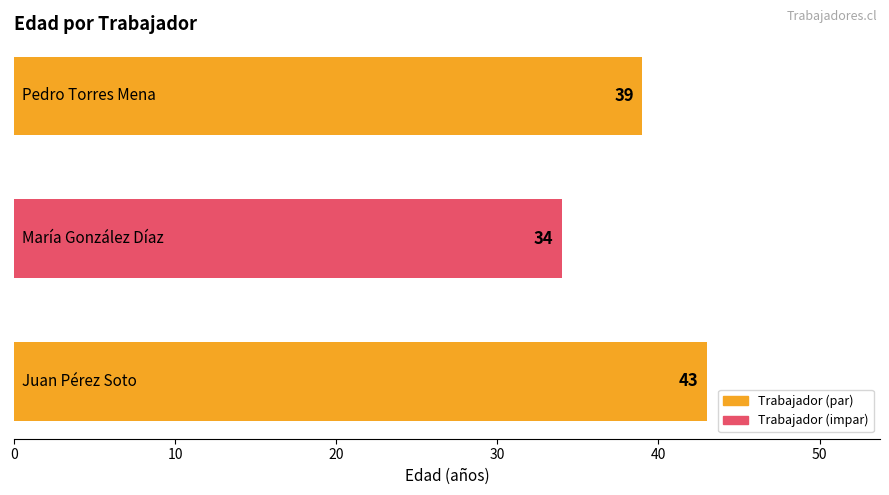

Reading top to bottom, list all the values displayed in this chart.

39	34	43